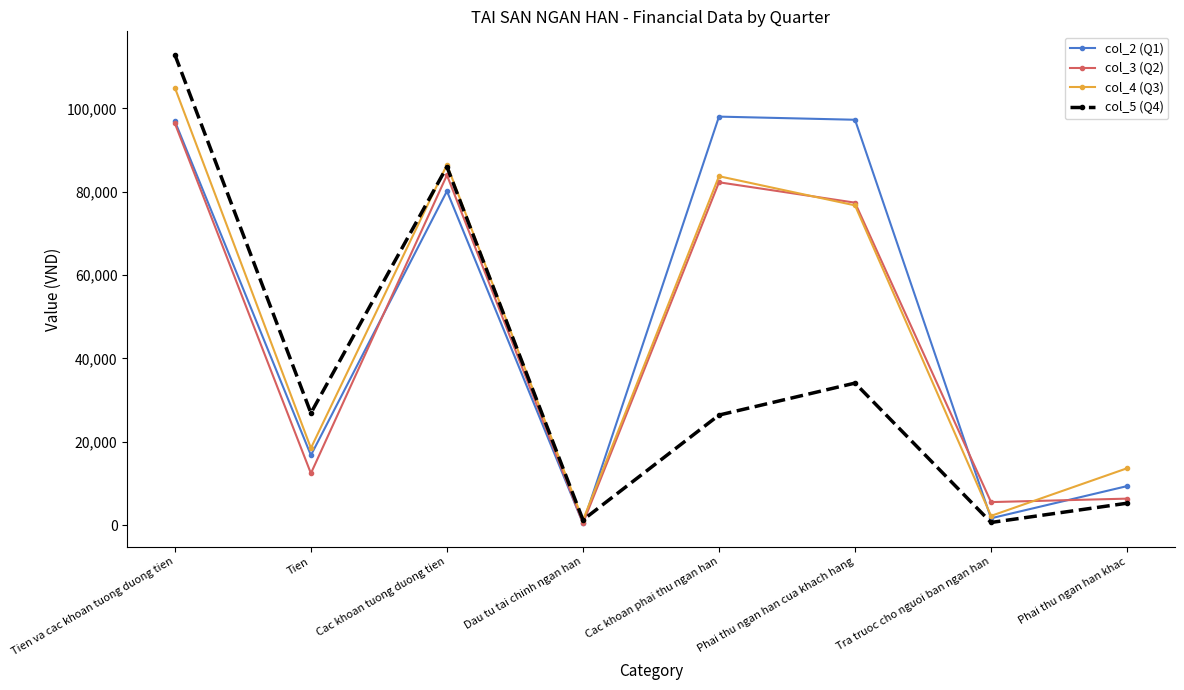

What is the difference between the highest and lowest values at Phai thu ngan han khac?

8387